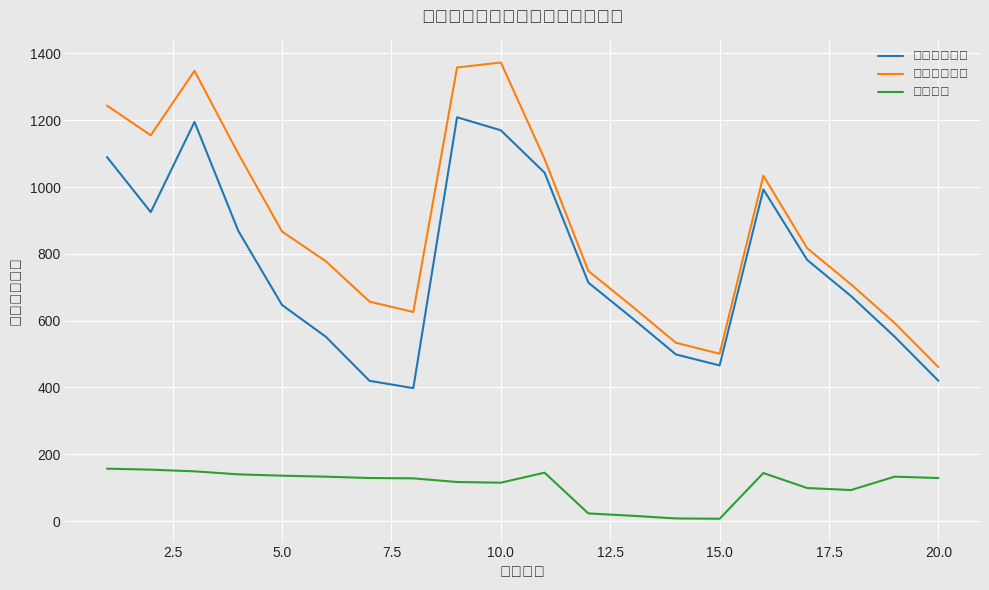

Which series has the largest total across all categories?

平均到达时刻